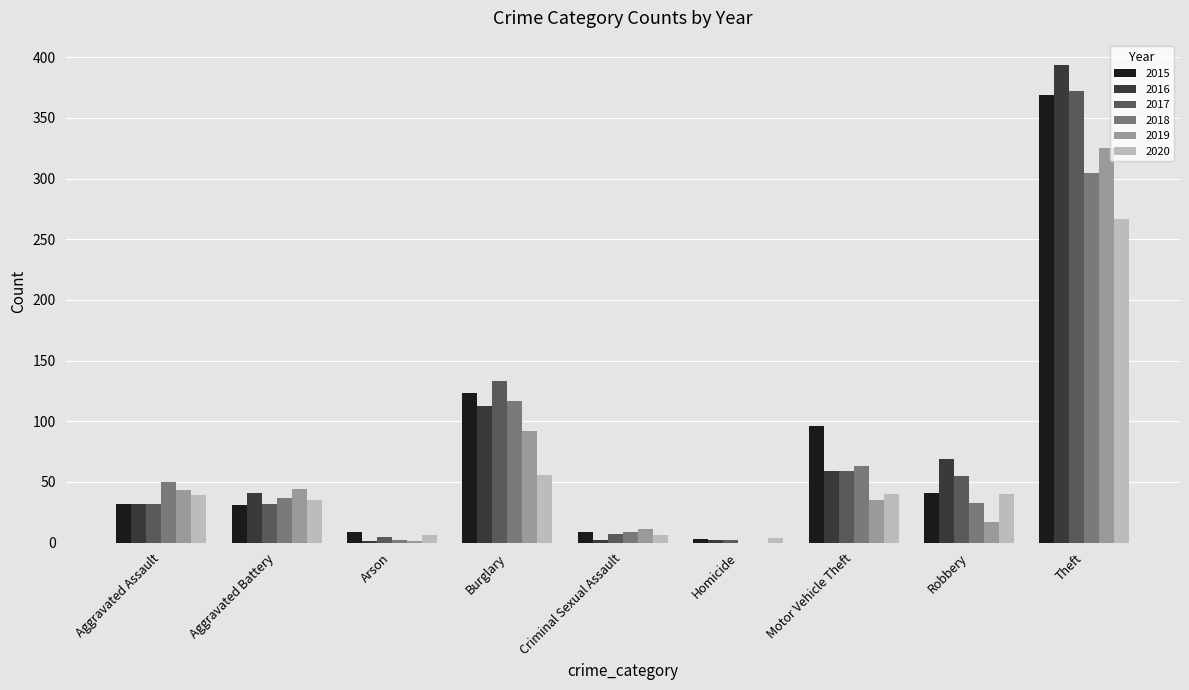

Which series has the largest range (max minus min)?

2016